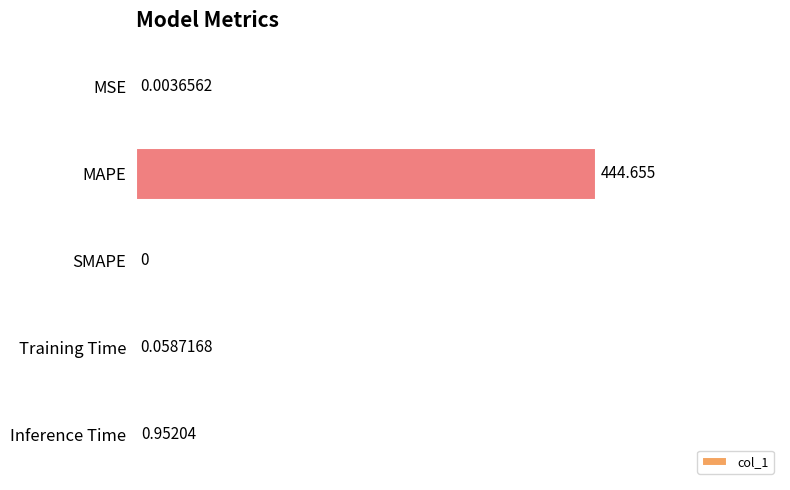

Which has a higher value, SMAPE or MSE?

MSE